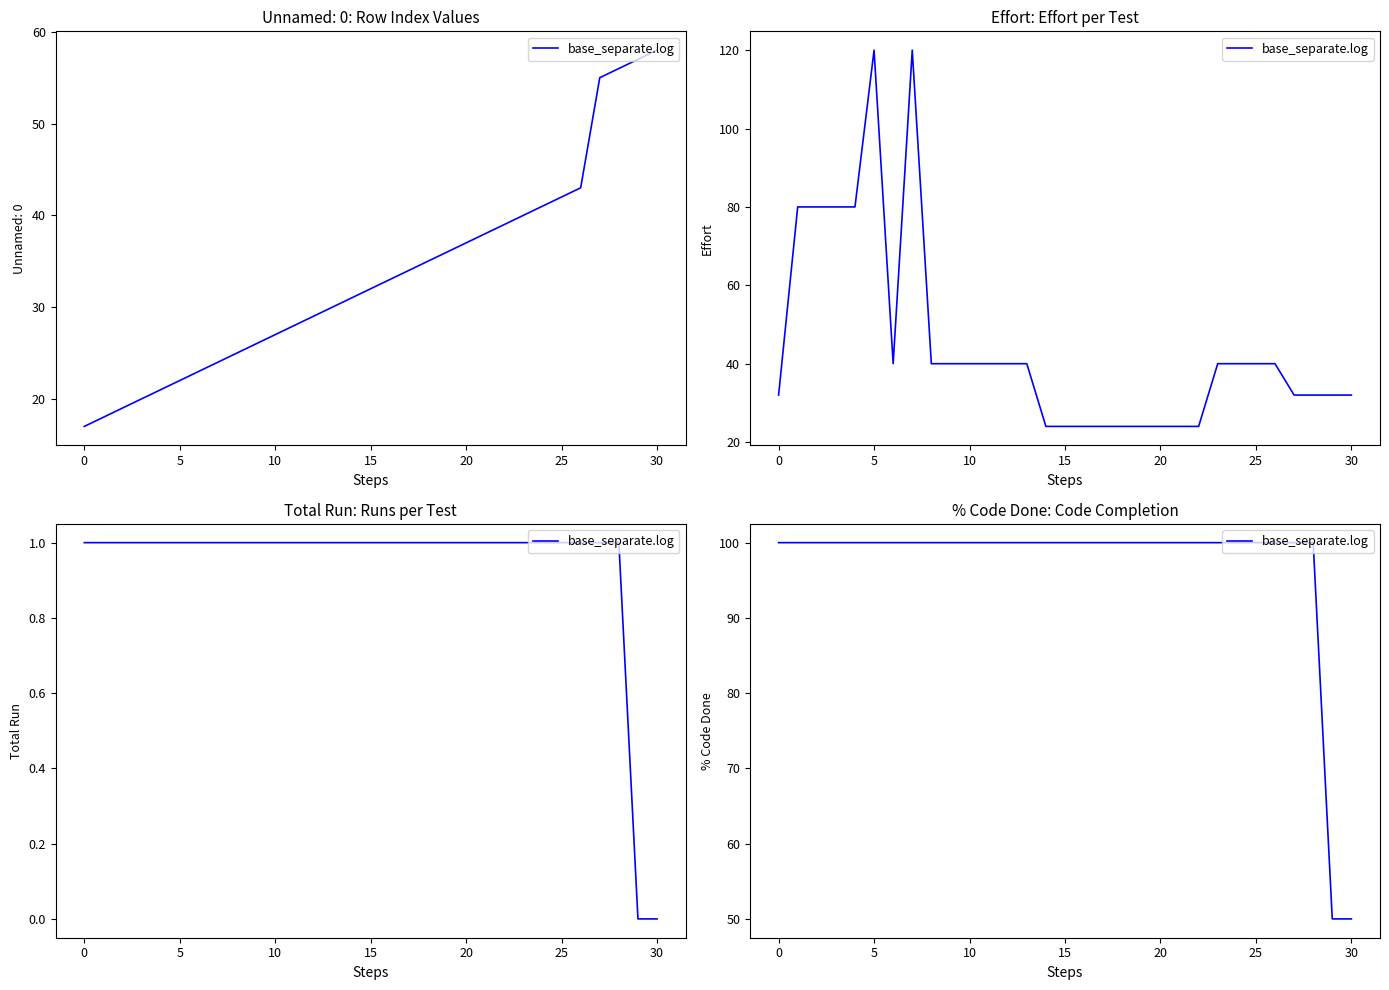

The value at 15 is 142. True or false?

False